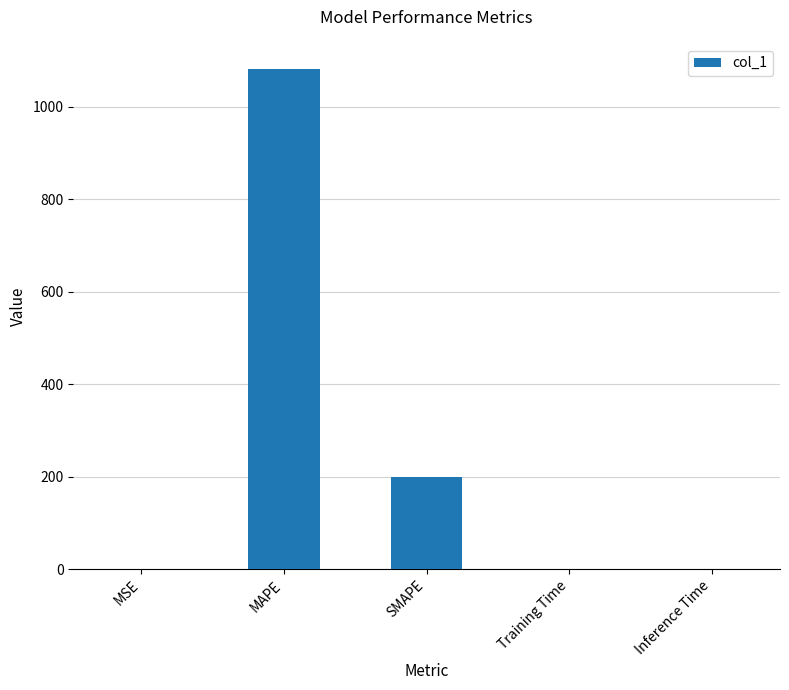

What is the sum of all values?

1283.4